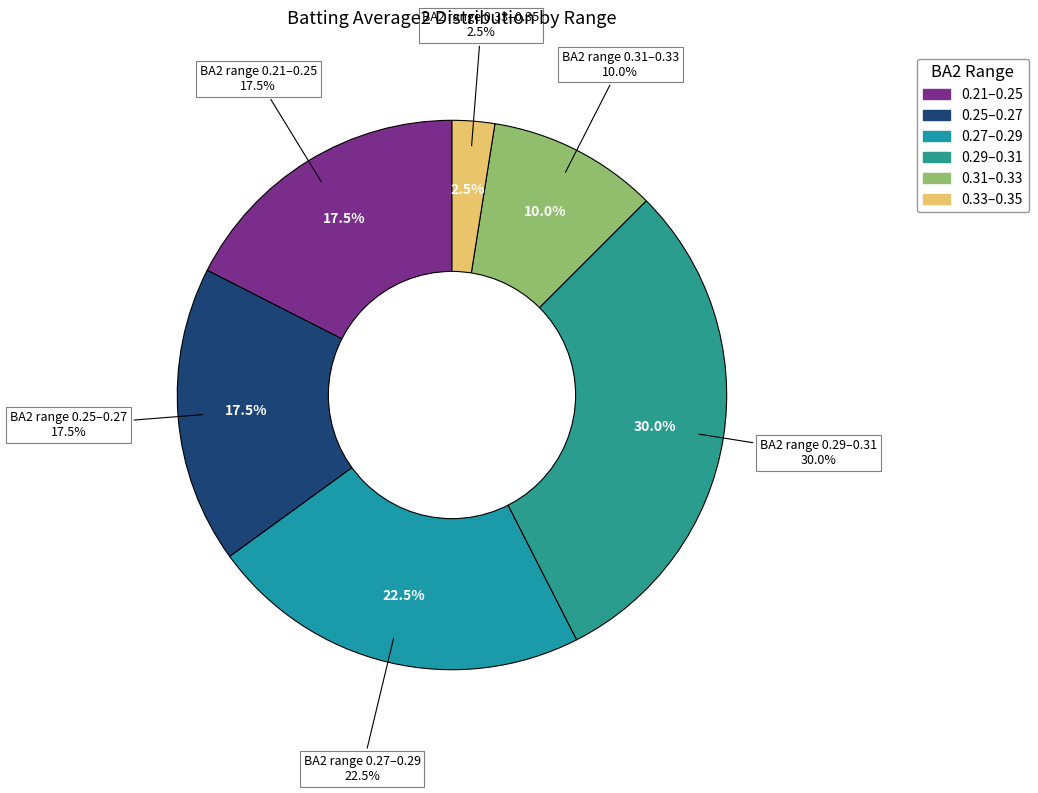

Does 7 account for over 50% of the chart?

No